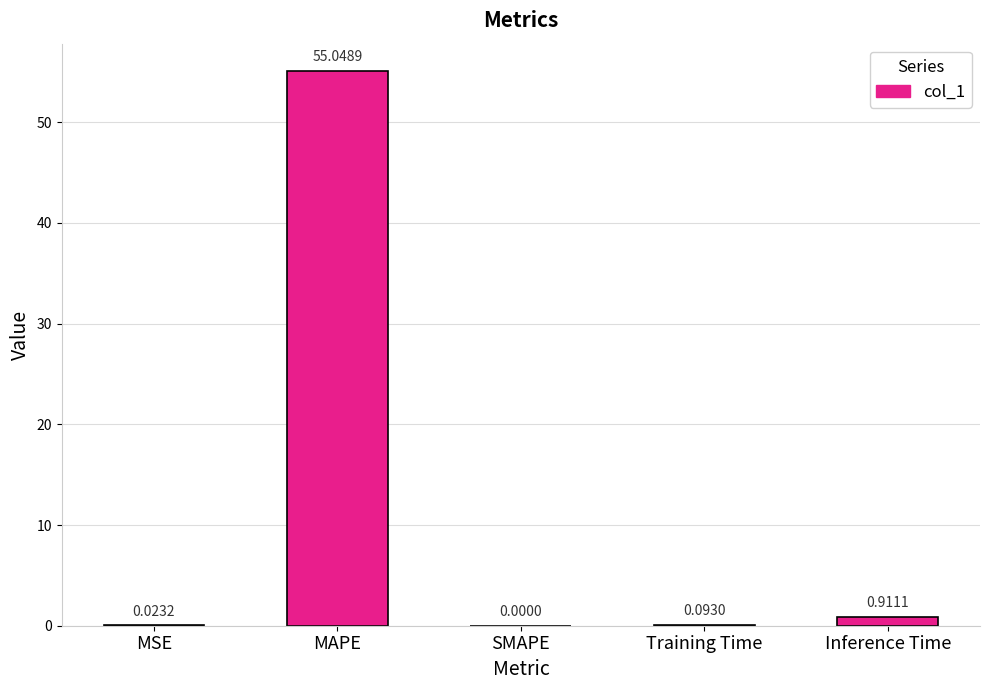

What is the difference between the values at Training Time and MAPE?

55.0